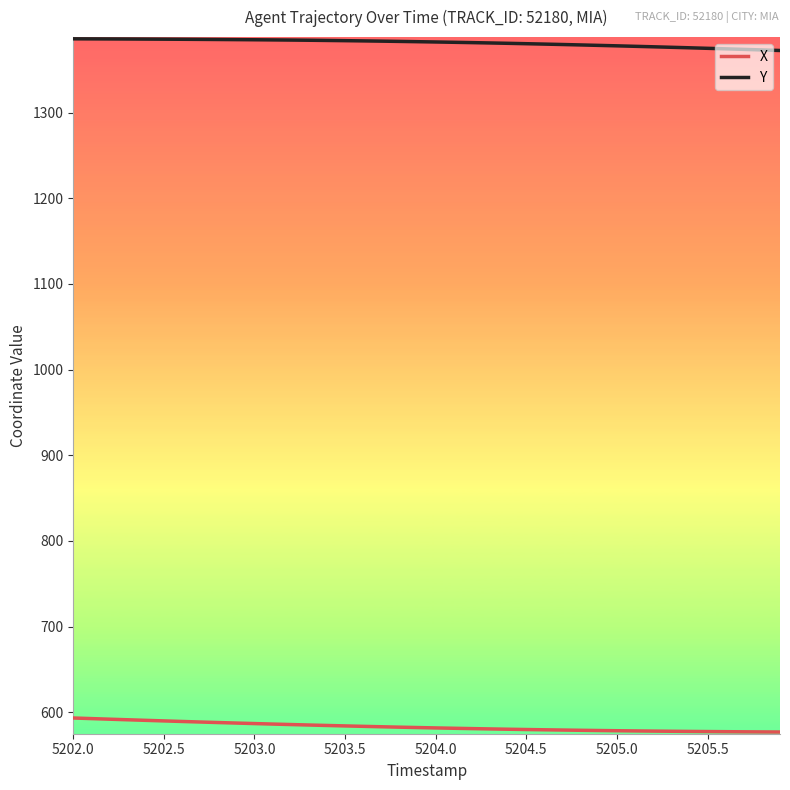

How many lines are shown in the chart?

2